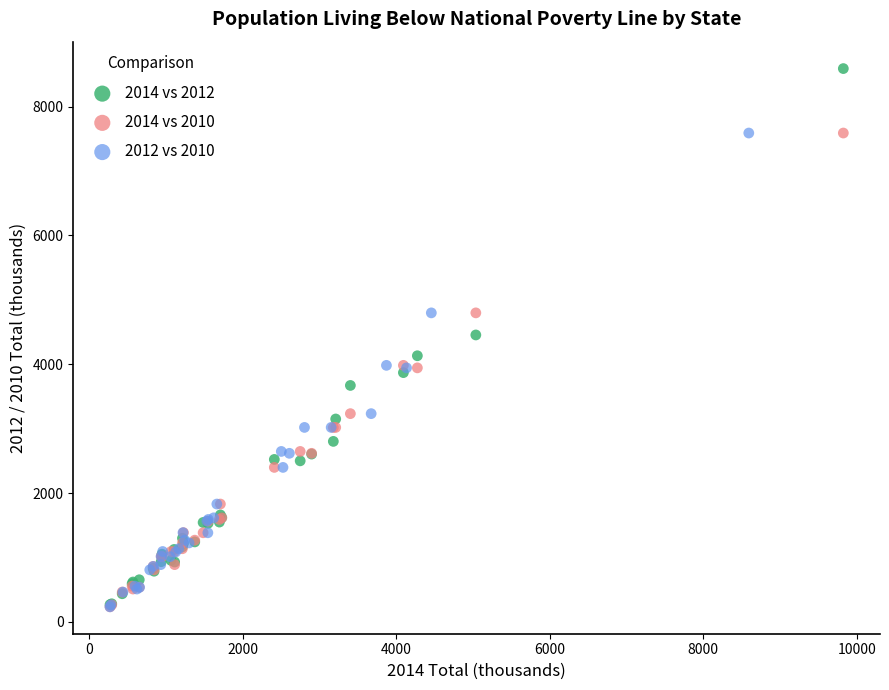

Which series has the widest spread of Y values?

2014 vs 2012